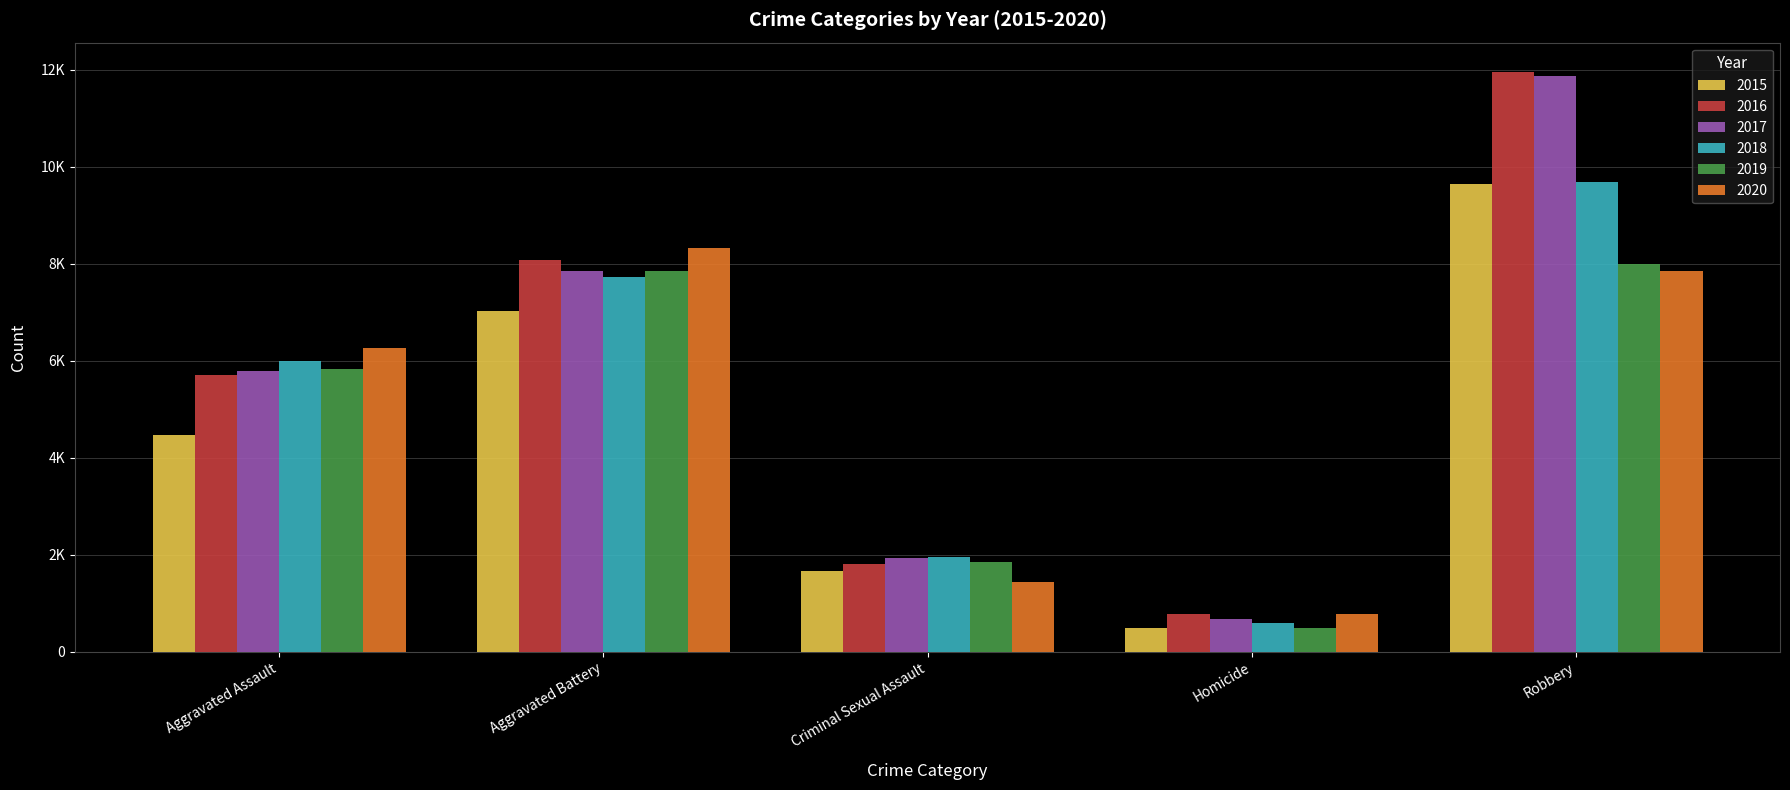

Which series has the widest spread of values?

2017